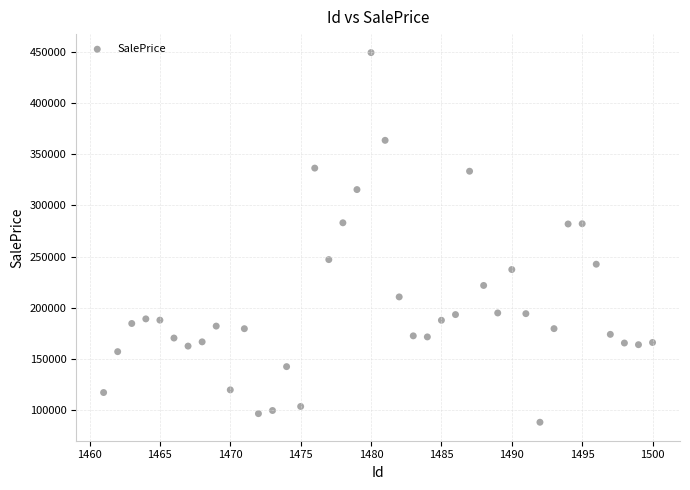

What is the range of Y values (max minus min)?

361710.3